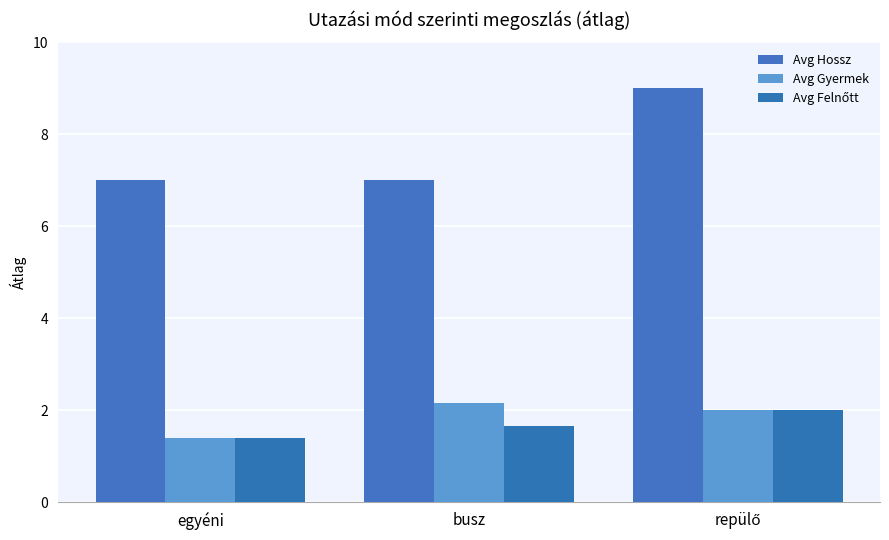

Is it true that Avg Hossz equals 7.0 at egyéni?

True